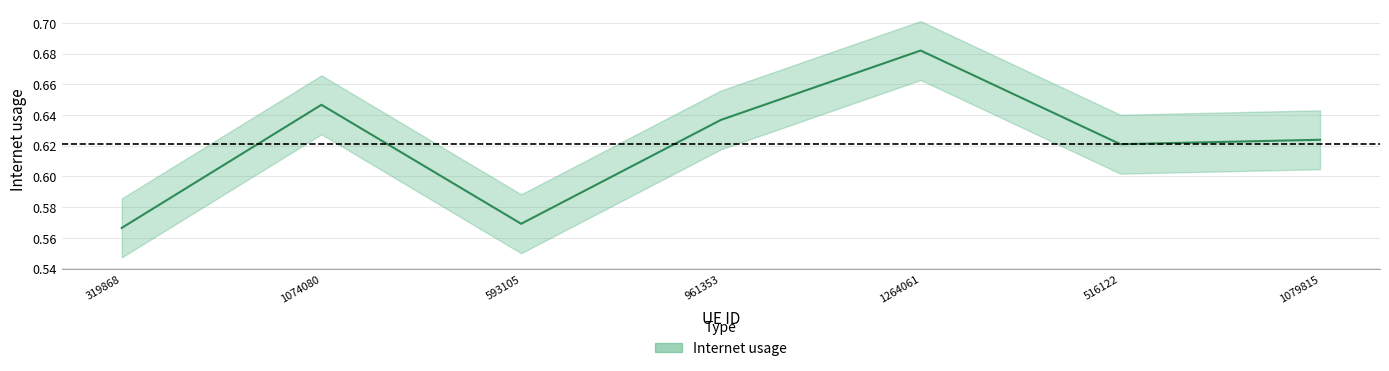

Which has a higher value, 1079815 or 319868?

1079815